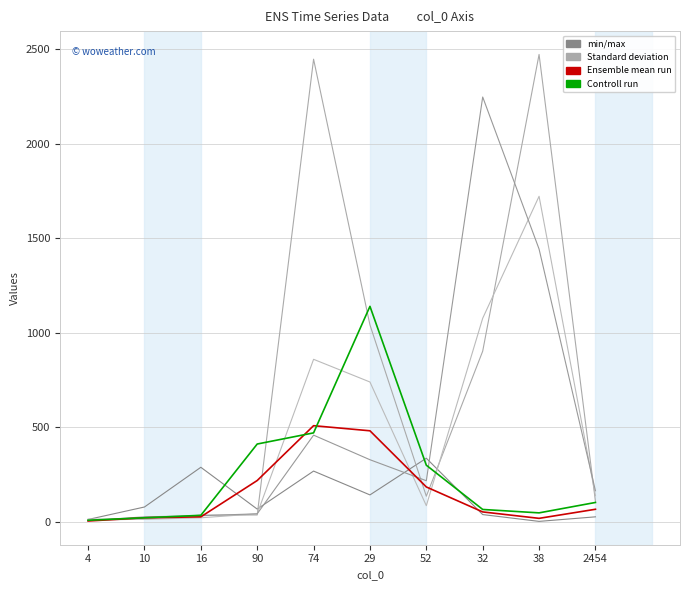

Does the chart have visible grid lines?

Yes